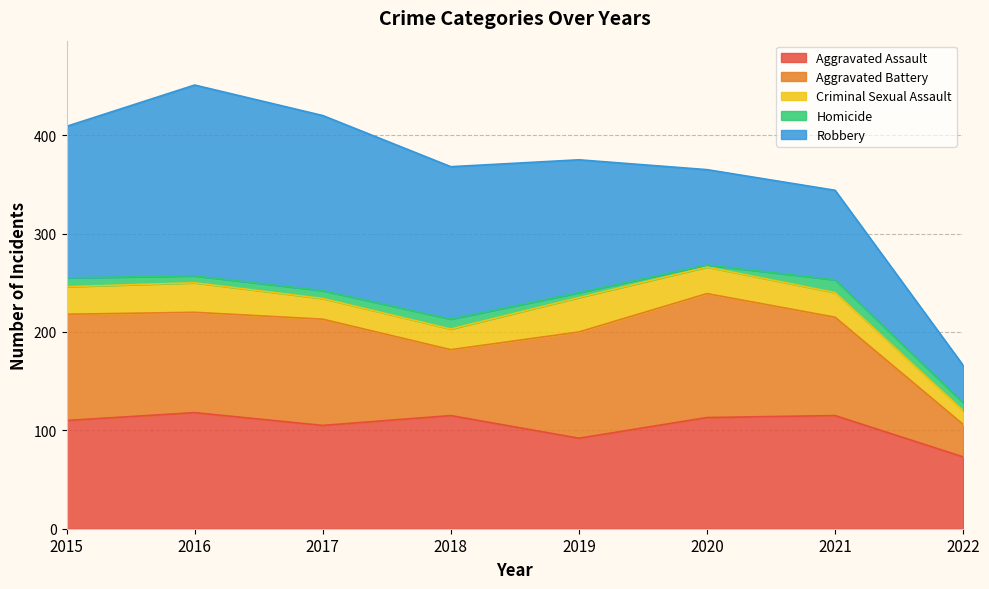

What is the difference between the Criminal Sexual Assault values at 2017 and 2019?

14